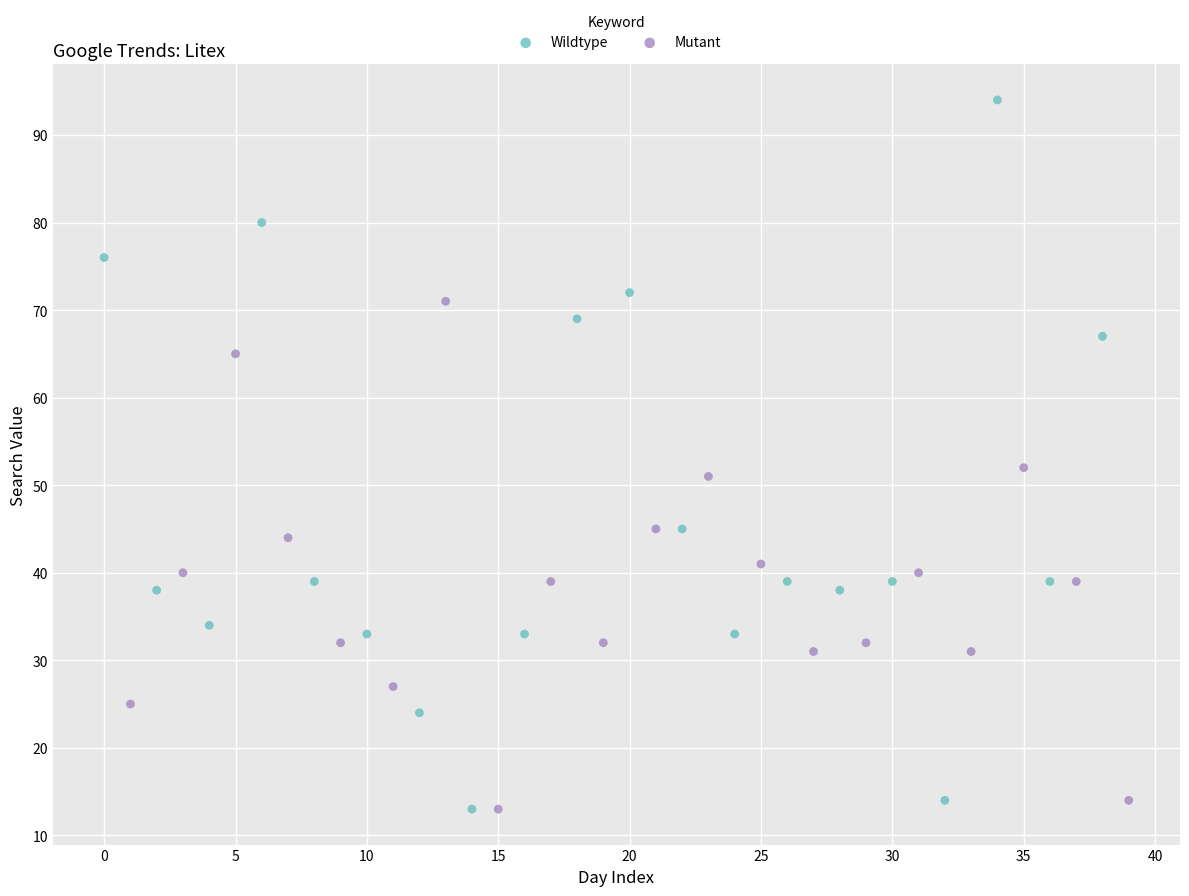

Which series reaches the maximum Y coordinate?

Wildtype